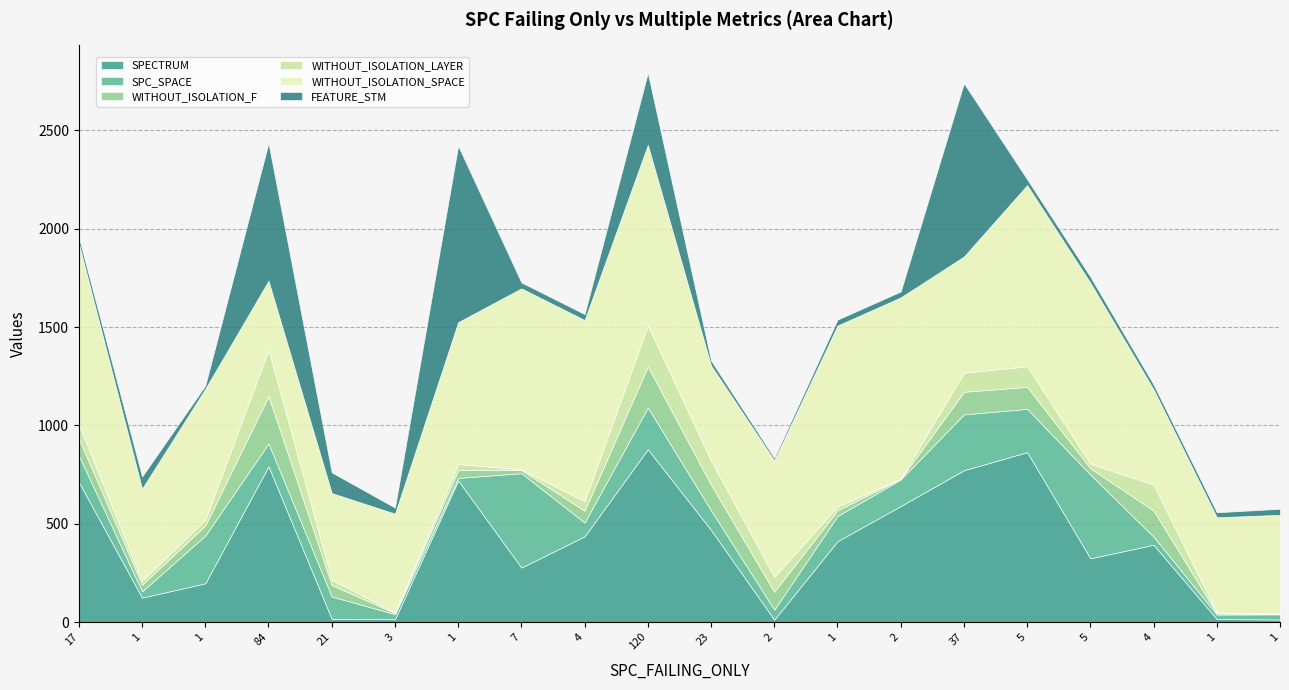

At which label does FEATURE_STM first exceed 30?

1